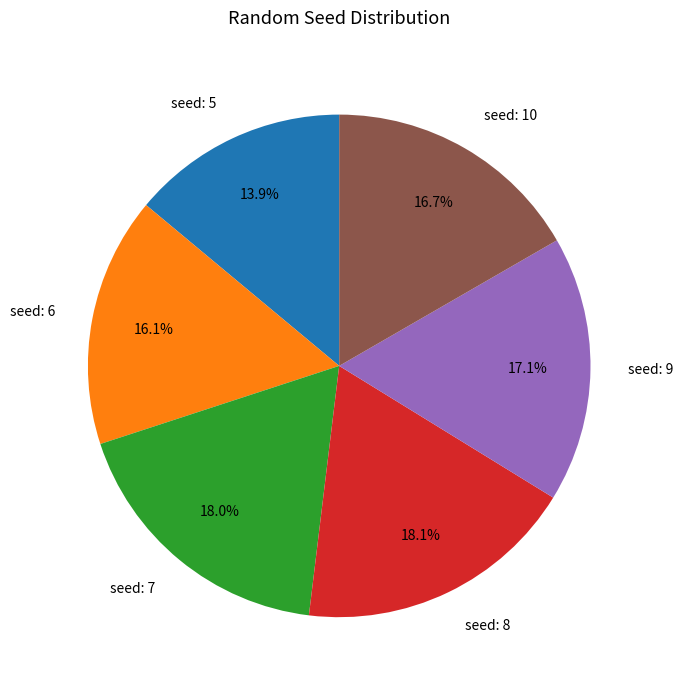

Between seed: 8 and seed: 5, which is larger?

seed: 8